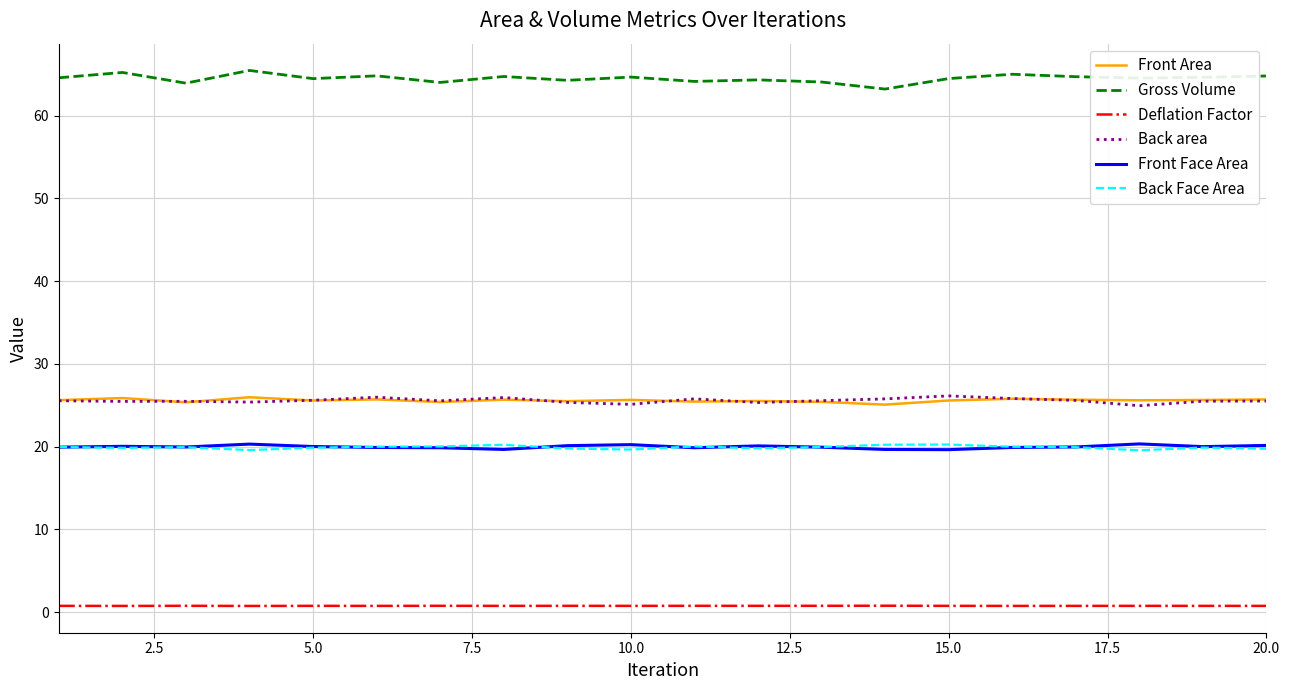

What are all the series names shown in the legend?

Front Area, Gross Volume, Deflation Factor, Back area, Front Face Area, Back Face Area